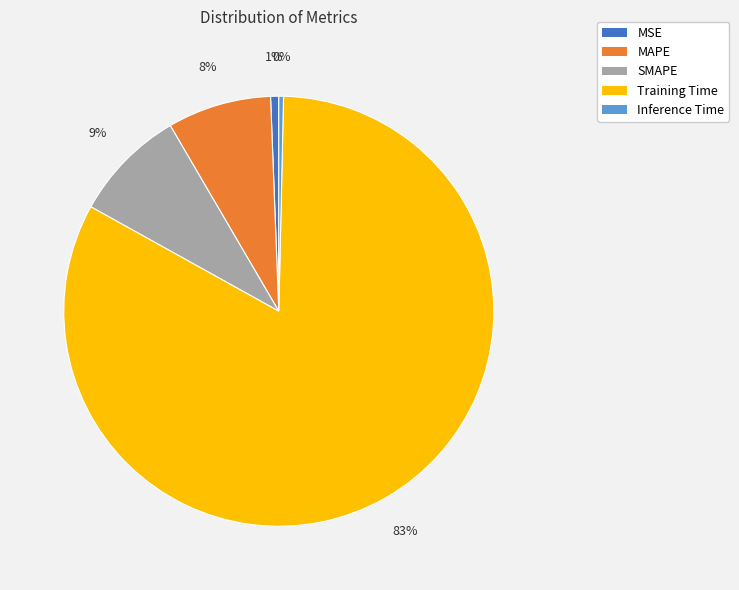

To the nearest percent, what percentage of the pie is MAPE?

8%